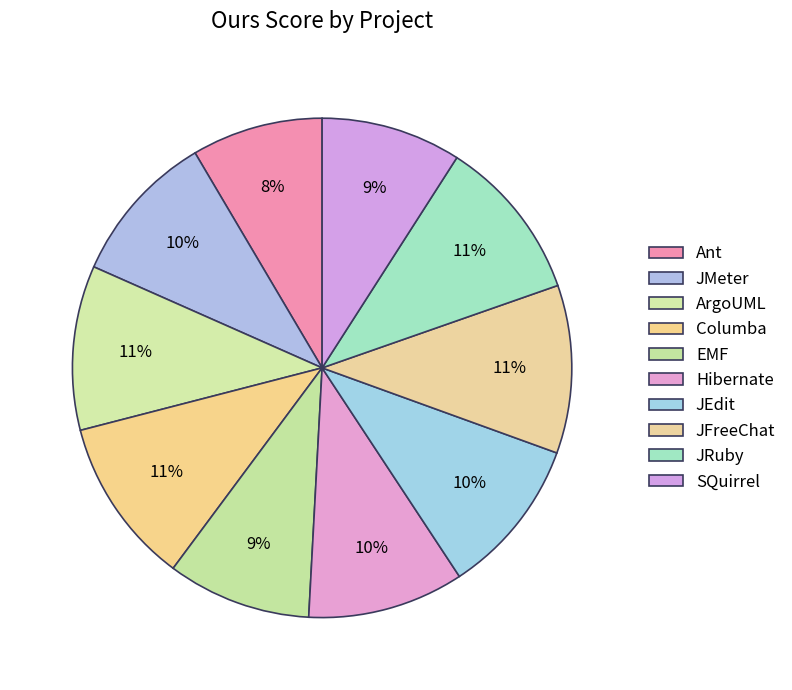

What percentage is NOT represented by JEdit?

89.8%